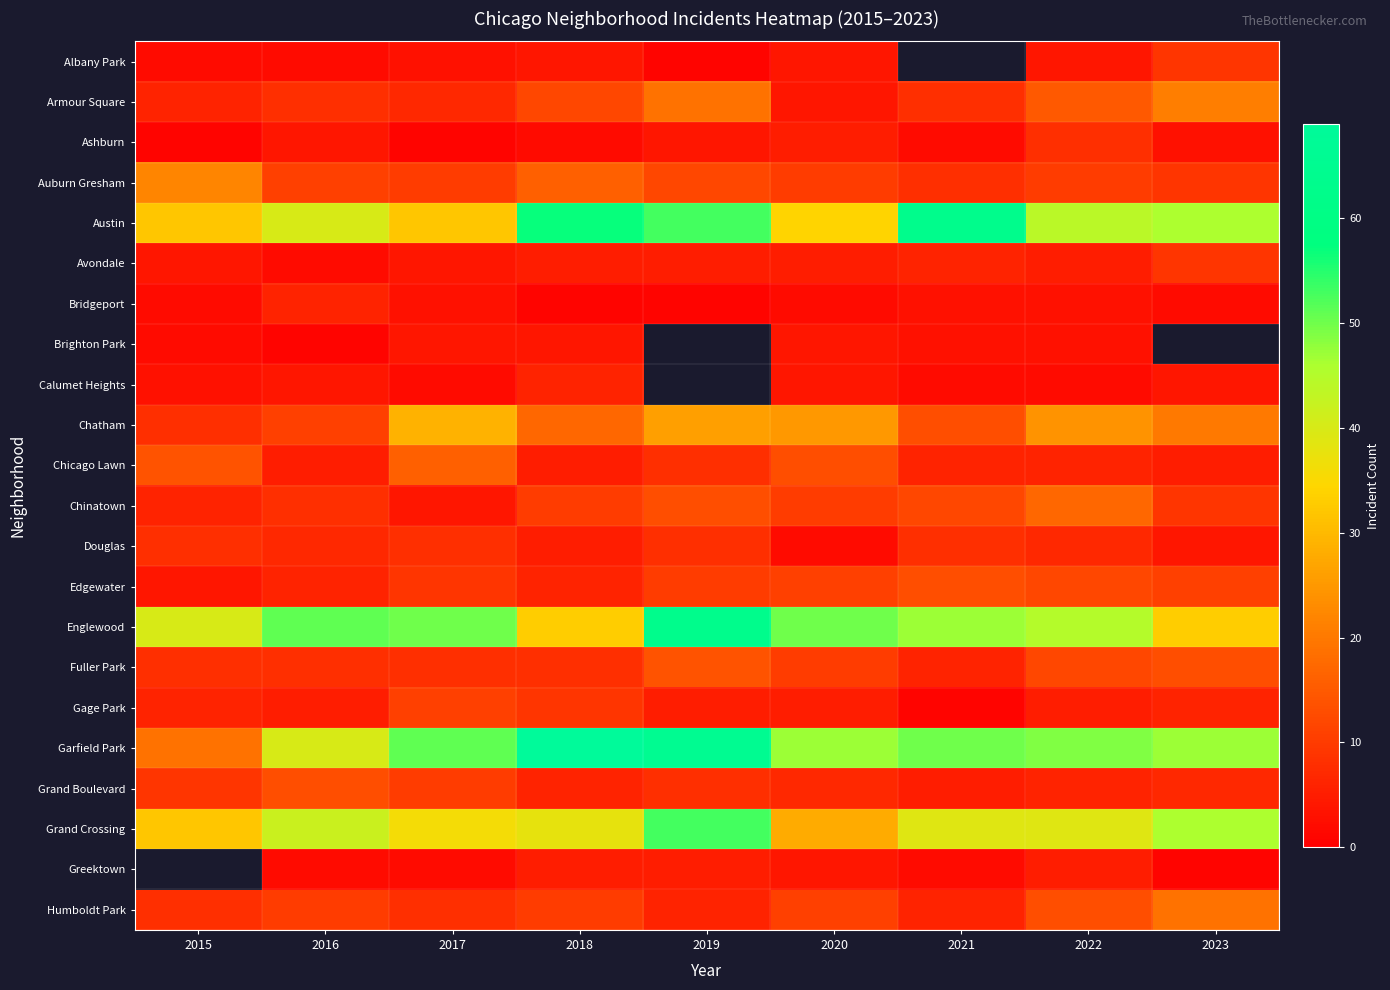

The value of Grand Crossing at 2016 is 42.0. True or false?

True